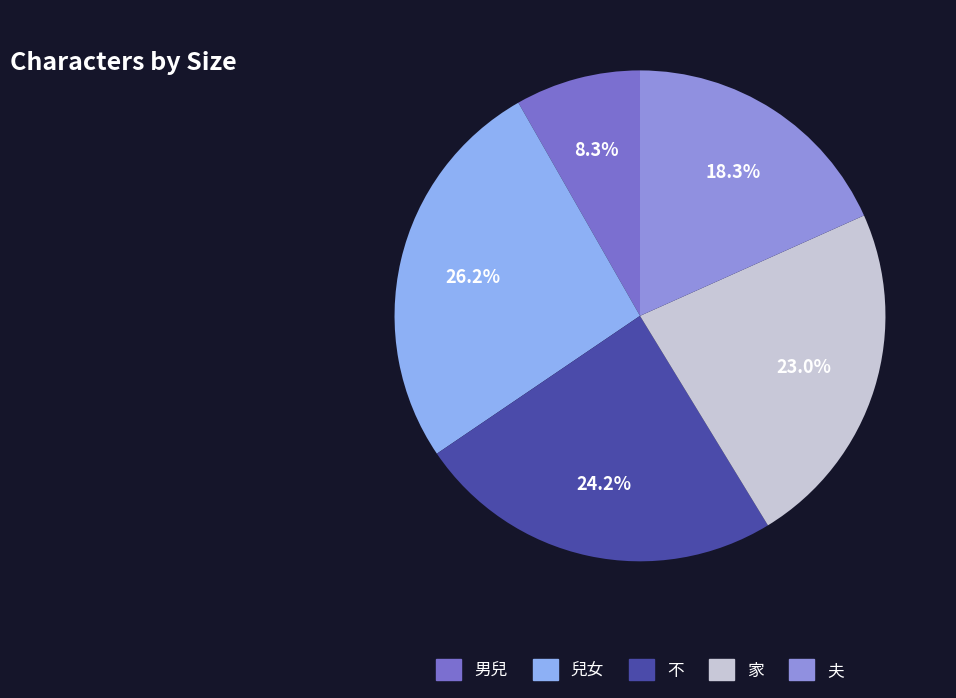

Approximately how many times larger is the value at 夫 compared to 家?

0.8